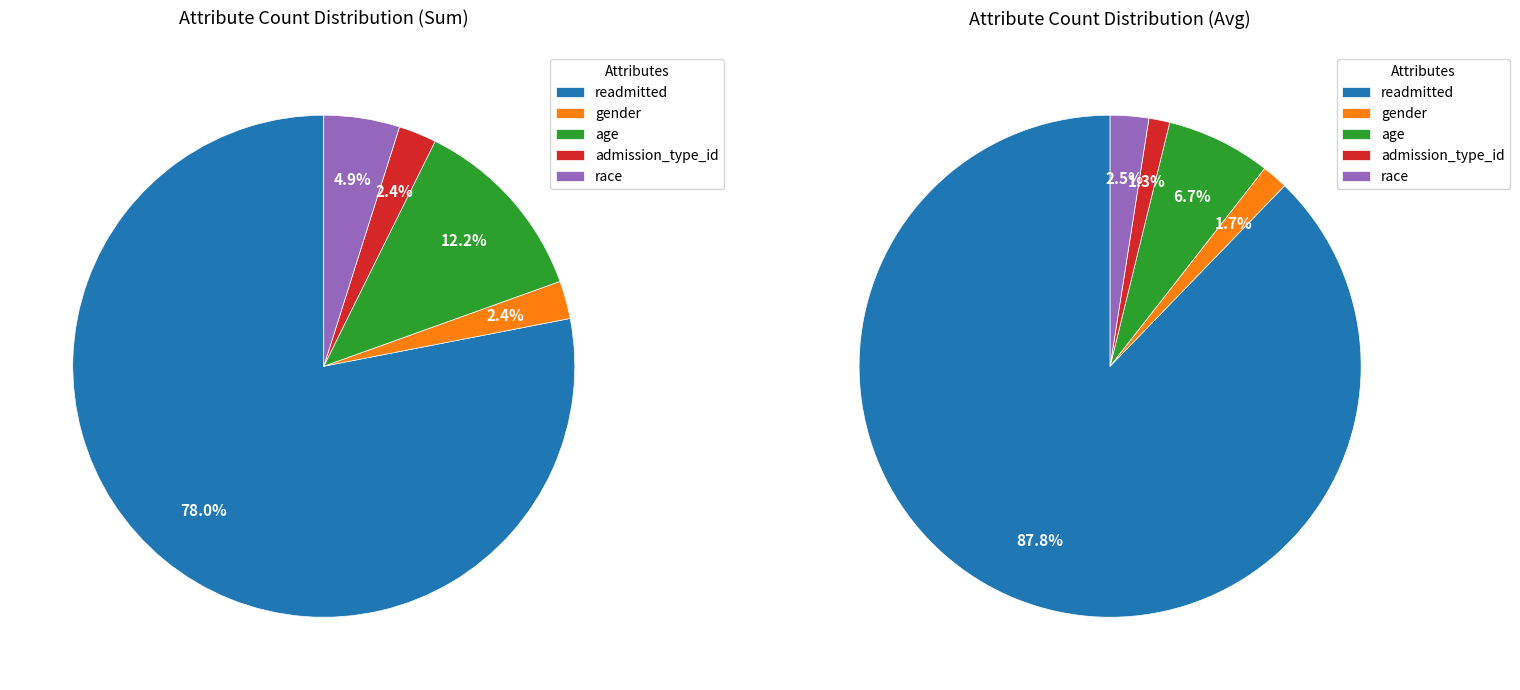

To the nearest percent, what is the difference between the admission_type_id and race slice percentages?

2%